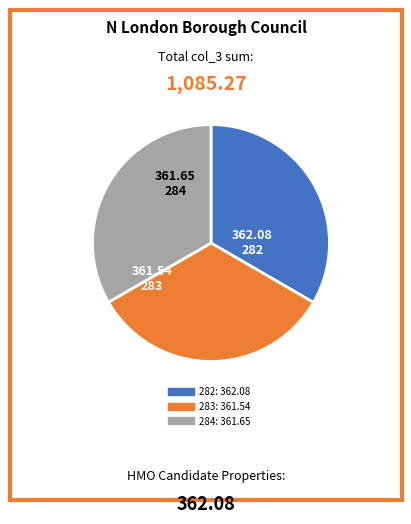

How many slices are in this pie chart?

3